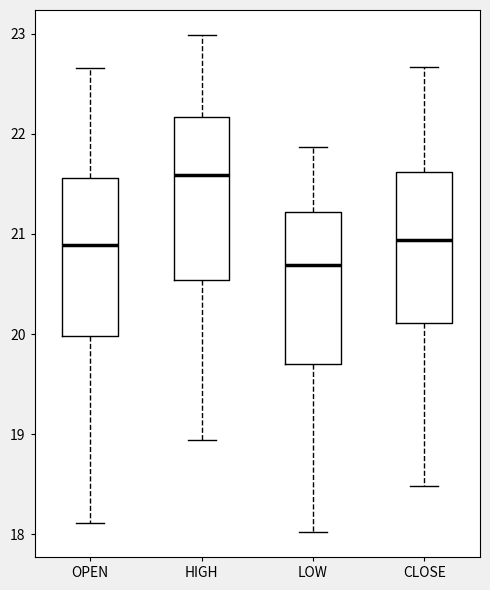

Reading left to right, transcribe this box plot: for each box, give where its median line is, the range the box spans, and where its two whiskers end, as read against the y-axis. The values are not printed on the chart, so give them approximately, as read against the axis.

OPEN: median 20.9, box 20.0 to 21.6, whiskers 18.1 to 22.7
HIGH: median 21.6, box 20.5 to 22.2, whiskers 18.9 to 23.0
LOW: median 20.7, box 19.7 to 21.2, whiskers 18.0 to 21.9
CLOSE: median 20.9, box 20.1 to 21.6, whiskers 18.5 to 22.7